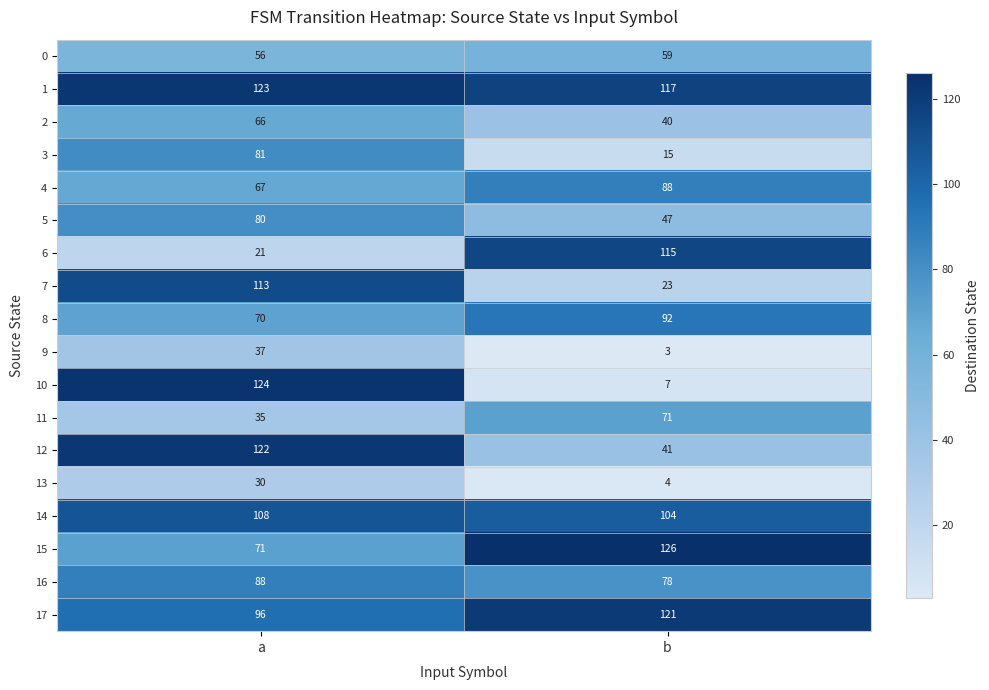

Which category has the lowest value across all series?

b